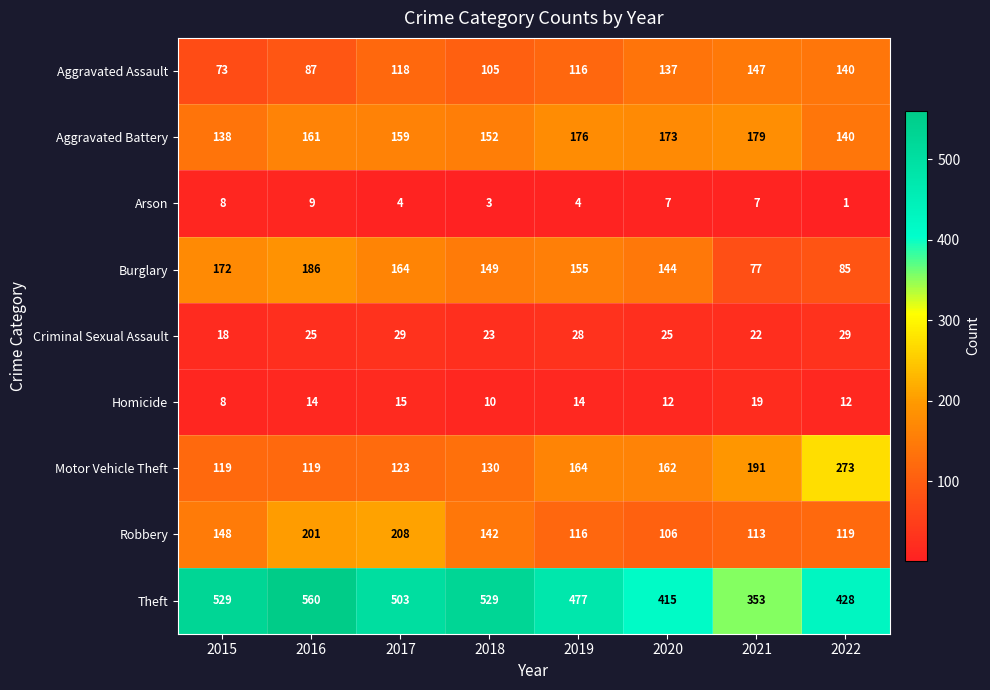

Is it true that Robbery equals 84 at 2017?

False